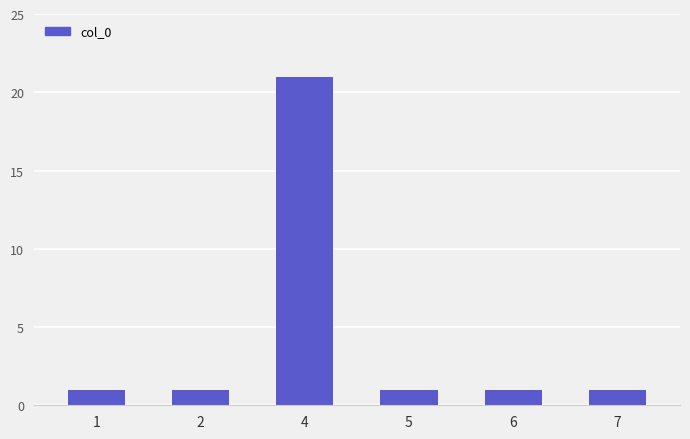

True or false: the data shows 1 at 1.

True